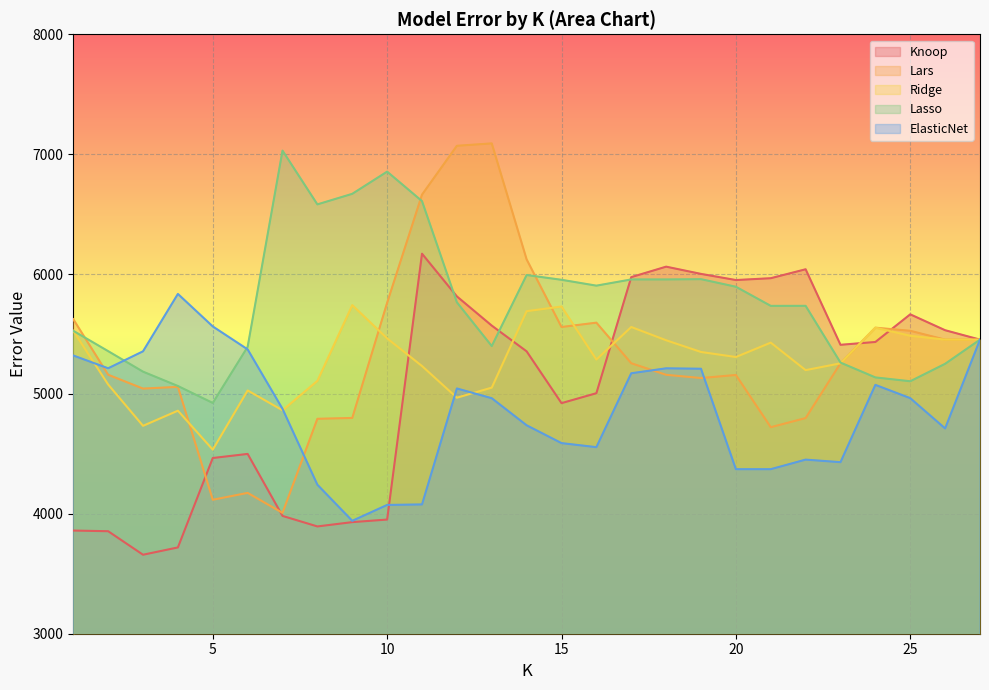

At which category is the sum across all series the highest?

11